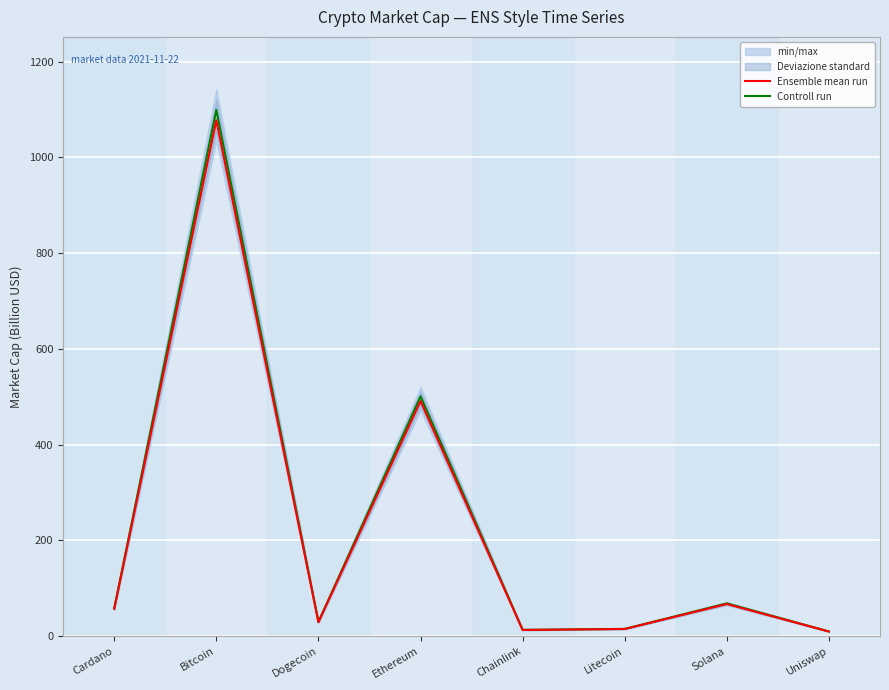

Which label corresponds to the largest value in the chart?

Bitcoin